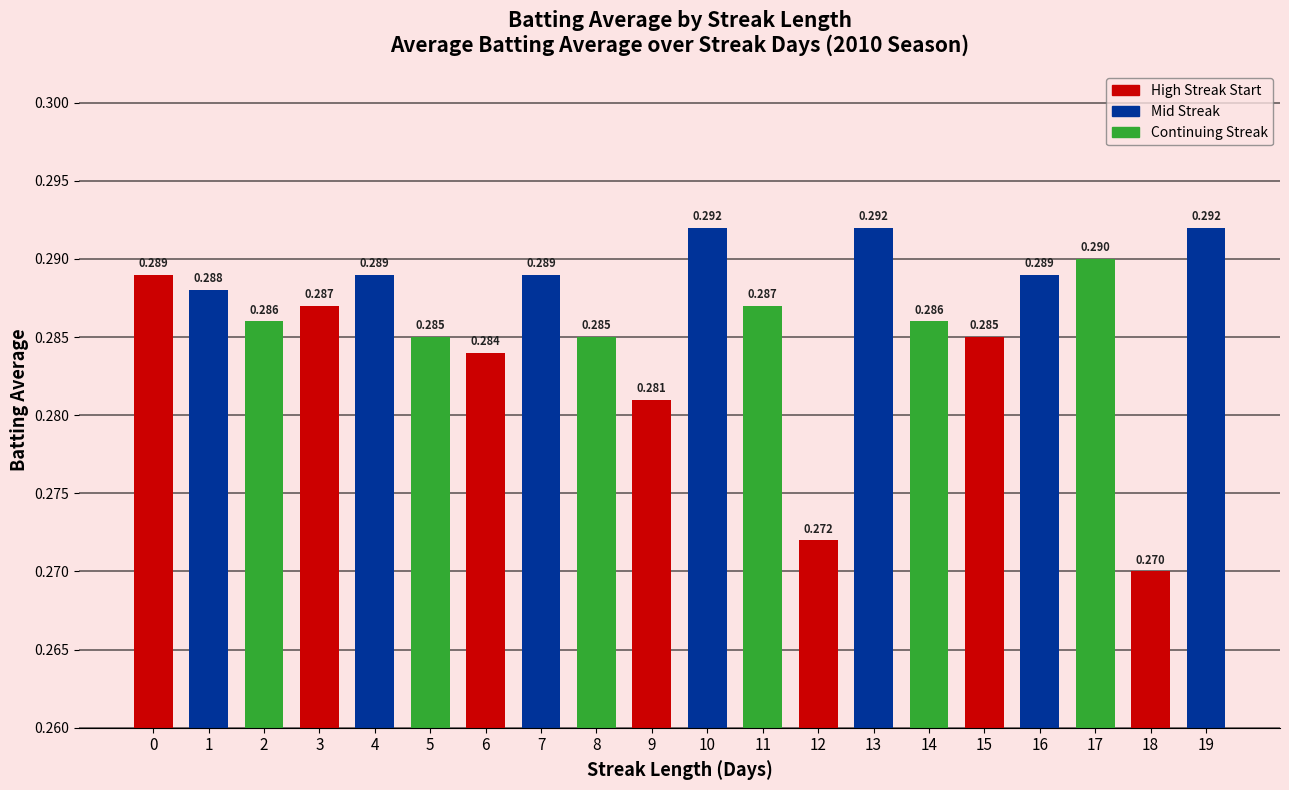

What is the sum of the values at 3 and 11?

0.6